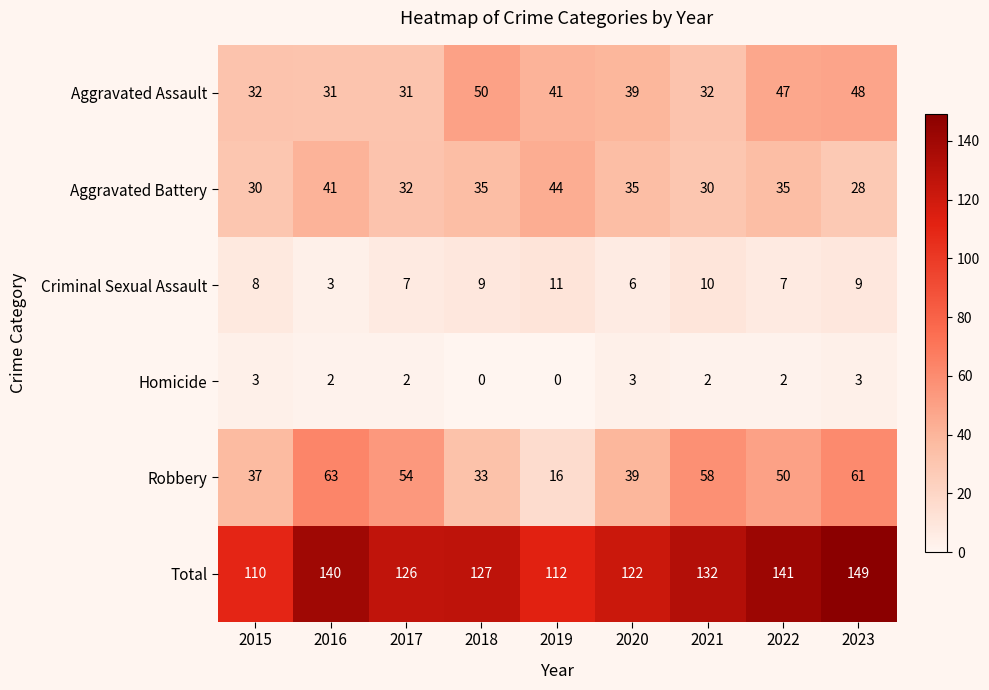

Read the Homicide value at 2015.

3